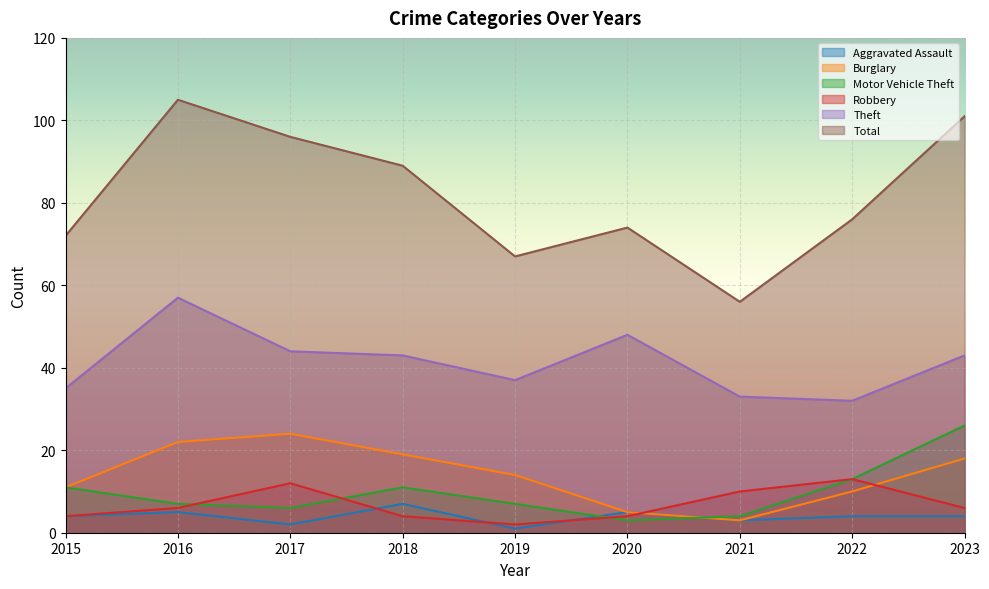

What is the sum of the Robbery values at 2017 and 2015?

16